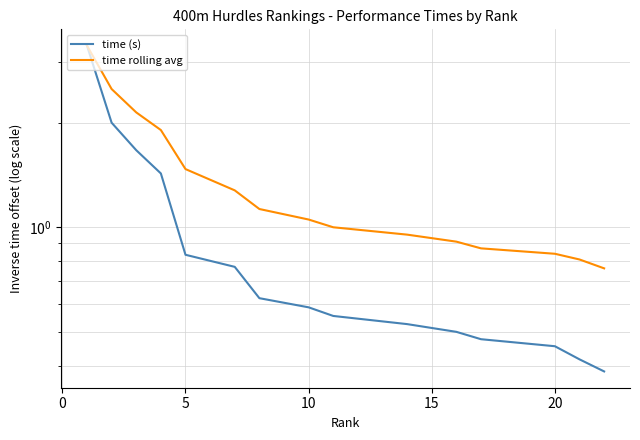

Is the value of time (s) at 11 greater than the value of time rolling avg at 5?

No